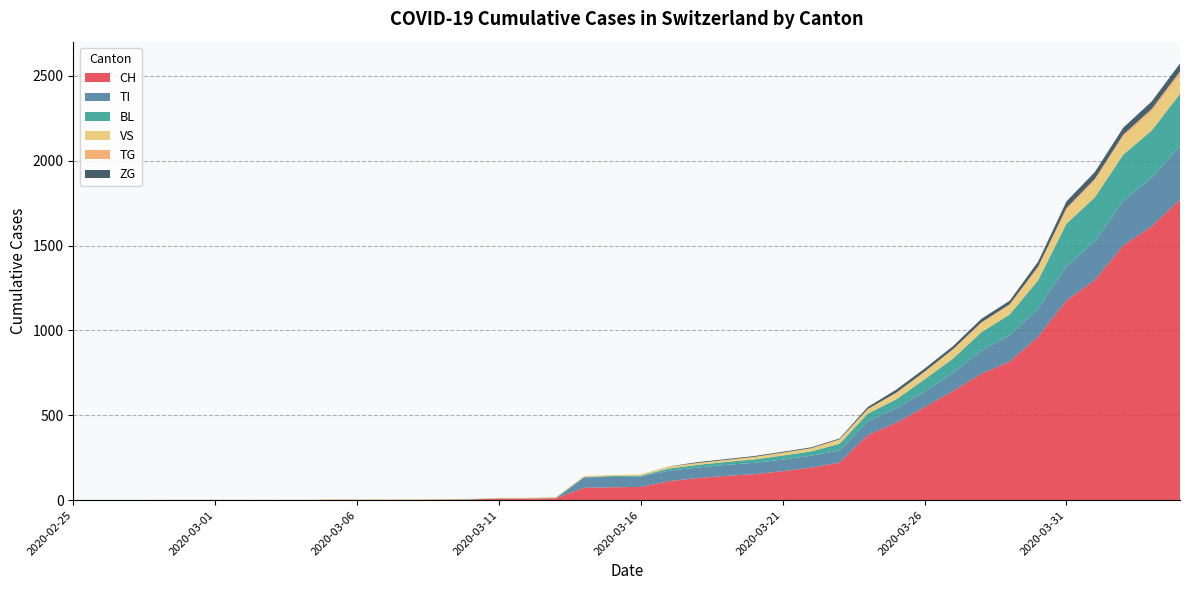

Reading left to right, list all the values displayed in this chart.

CH: 2020-02-25=0	2020-02-26=0	2020-02-27=0	2020-02-28=0	2020-02-29=0	2020-03-01=0	2020-03-02=0	2020-03-03=0	2020-03-04=0	2020-03-05=2	2020-03-06=2	2020-03-07=2	2020-03-08=2	2020-03-09=3	2020-03-10=4	2020-03-11=9	2020-03-12=9	2020-03-13=11	2020-03-14=73	2020-03-15=76	2020-03-16=78	2020-03-17=112	2020-03-18=130	2020-03-19=143	2020-03-20=153	2020-03-21=171	2020-03-22=192	2020-03-23=221	2020-03-24=384	2020-03-25=456	2020-03-26=548	2020-03-27=643	2020-03-28=745	2020-03-29=816	2020-03-30=963	2020-03-31=1176	2020-04-01=1297	2020-04-02=1500	2020-04-03=1613	2020-04-04=1770
TI: 2020-02-25=0	2020-02-26=0	2020-02-27=0	2020-02-28=0	2020-02-29=0	2020-03-01=0	2020-03-02=0	2020-03-03=0	2020-03-04=0	2020-03-05=0	2020-03-06=0	2020-03-07=0	2020-03-08=0	2020-03-09=0	2020-03-10=0	2020-03-11=0	2020-03-12=0	2020-03-13=0	2020-03-14=61	2020-03-15=61	2020-03-16=61	2020-03-17=62	2020-03-18=62	2020-03-19=65	2020-03-20=67	2020-03-21=68	2020-03-22=70	2020-03-23=71	2020-03-24=80	2020-03-25=85	2020-03-26=91	2020-03-27=107	2020-03-28=136	2020-03-29=155	2020-03-30=165	2020-03-31=202	2020-04-01=229	2020-04-02=263	2020-04-03=287	2020-04-04=314
BL: 2020-02-25=0	2020-02-26=0	2020-02-27=0	2020-02-28=0	2020-02-29=0	2020-03-01=0	2020-03-02=0	2020-03-03=0	2020-03-04=0	2020-03-05=0	2020-03-06=0	2020-03-07=0	2020-03-08=0	2020-03-09=1	2020-03-10=2	2020-03-11=2	2020-03-12=2	2020-03-13=2	2020-03-14=2	2020-03-15=5	2020-03-16=5	2020-03-17=13	2020-03-18=16	2020-03-19=17	2020-03-20=20	2020-03-21=24	2020-03-22=25	2020-03-23=40	2020-03-24=46	2020-03-25=53	2020-03-26=73	2020-03-27=84	2020-03-28=108	2020-03-29=123	2020-03-30=167	2020-03-31=251	2020-04-01=258	2020-04-02=272	2020-04-03=277	2020-04-04=309
VS: 2020-02-25=0	2020-02-26=0	2020-02-27=0	2020-02-28=2	2020-02-29=2	2020-03-01=2	2020-03-02=2	2020-03-03=2	2020-03-04=2	2020-03-05=2	2020-03-06=2	2020-03-07=2	2020-03-08=2	2020-03-09=2	2020-03-10=2	2020-03-11=3	2020-03-12=3	2020-03-13=5	2020-03-14=6	2020-03-15=6	2020-03-16=8	2020-03-17=11	2020-03-18=11	2020-03-19=12	2020-03-20=15	2020-03-21=17	2020-03-22=19	2020-03-23=24	2020-03-24=25	2020-03-25=35	2020-03-26=41	2020-03-27=50	2020-03-28=53	2020-03-29=54	2020-03-30=71	2020-03-31=81	2020-04-01=96	2020-04-02=104	2020-04-03=109	2020-04-04=112
TG: 2020-02-25=0	2020-02-26=0	2020-02-27=0	2020-02-28=0	2020-02-29=0	2020-03-01=0	2020-03-02=0	2020-03-03=0	2020-03-04=0	2020-03-05=0	2020-03-06=0	2020-03-07=0	2020-03-08=0	2020-03-09=0	2020-03-10=0	2020-03-11=0	2020-03-12=0	2020-03-13=0	2020-03-14=0	2020-03-15=0	2020-03-16=0	2020-03-17=0	2020-03-18=0	2020-03-19=0	2020-03-20=0	2020-03-21=0	2020-03-22=0	2020-03-23=2	2020-03-24=2	2020-03-25=4	2020-03-26=4	2020-03-27=5	2020-03-28=5	2020-03-29=6	2020-03-30=10	2020-03-31=11	2020-04-01=13	2020-04-02=14	2020-04-03=18	2020-04-04=21
ZG: 2020-02-25=0	2020-02-26=0	2020-02-27=0	2020-02-28=0	2020-02-29=0	2020-03-01=0	2020-03-02=0	2020-03-03=0	2020-03-04=0	2020-03-05=0	2020-03-06=0	2020-03-07=0	2020-03-08=0	2020-03-09=0	2020-03-10=0	2020-03-11=0	2020-03-12=0	2020-03-13=0	2020-03-14=0	2020-03-15=0	2020-03-16=0	2020-03-17=1	2020-03-18=5	2020-03-19=5	2020-03-20=5	2020-03-21=5	2020-03-22=5	2020-03-23=5	2020-03-24=12	2020-03-25=18	2020-03-26=18	2020-03-27=18	2020-03-28=21	2020-03-29=21	2020-03-30=29	2020-03-31=39	2020-04-01=40	2020-04-02=41	2020-04-03=44	2020-04-04=46